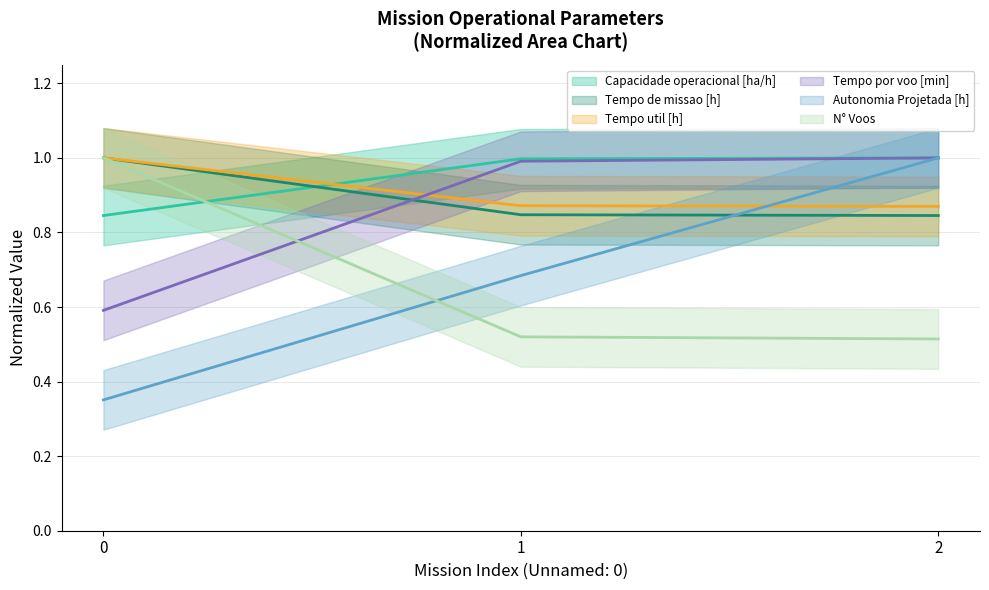

Rank the categories by Tempo util [h] value from lowest to highest.

2, 1, 0